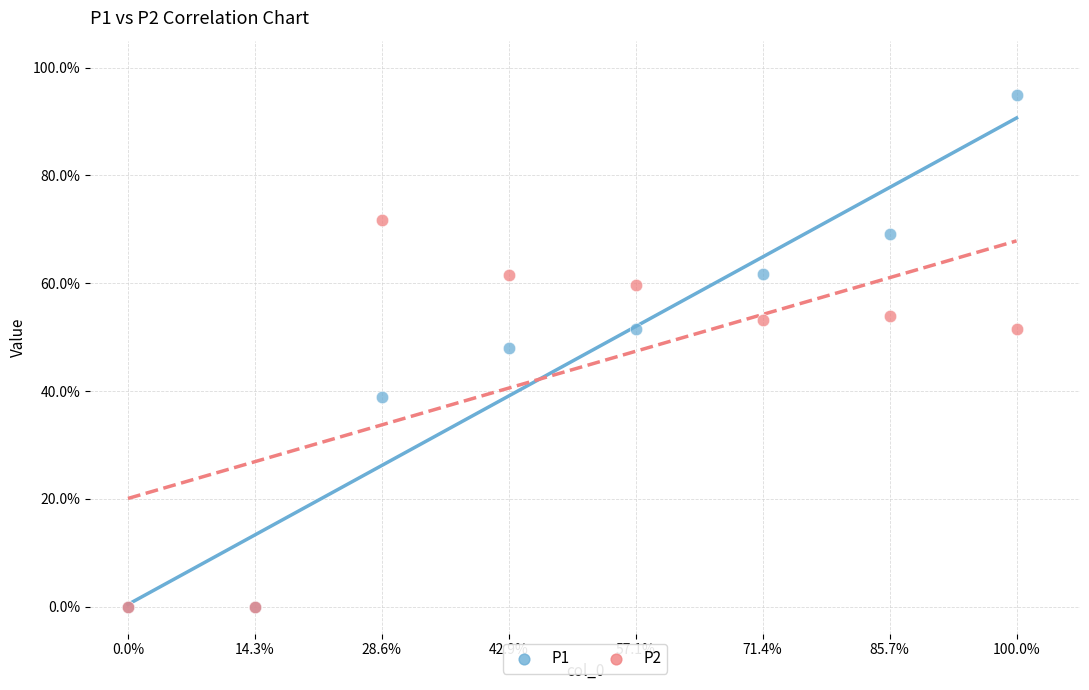

Which series reaches the maximum Y coordinate?

P1